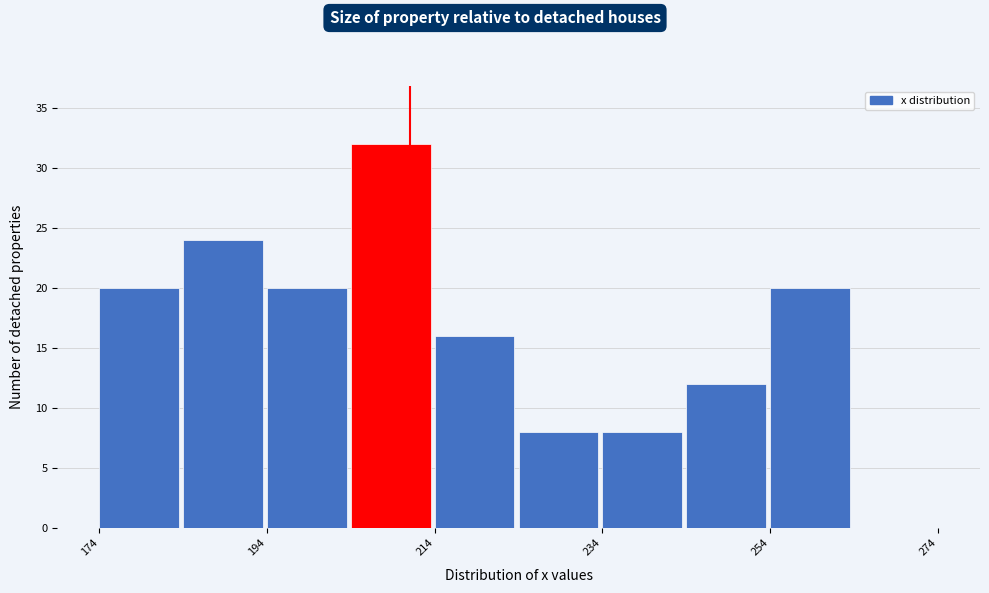

Reading left to right, transcribe this chart: for each bar, give the range it covers on the x-axis and its height. The values are not printed on the chart, so give them approximately, as read against the axis.

174 to 184: 20
184 to 194: 24
194 to 204: 20
204 to 214: 32
214 to 224: 16
224 to 234: 8
234 to 244: 8
244 to 254: 12
254 to 264: 20
264 to 274: 0